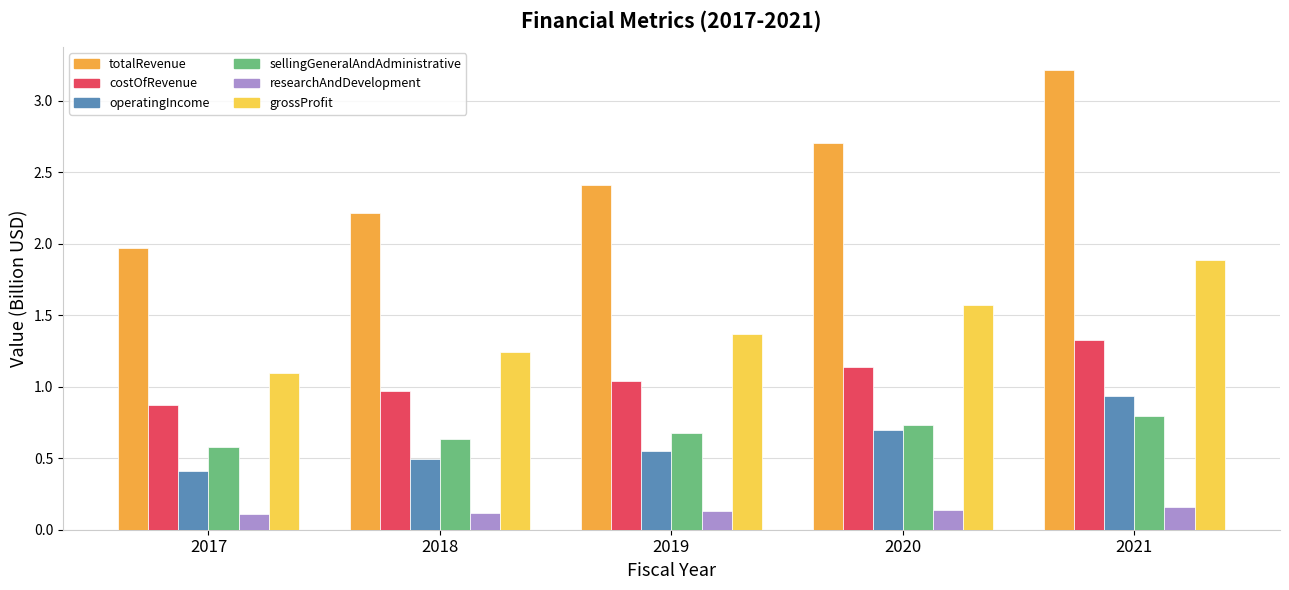

Read the totalRevenue value at 2020.

2.7